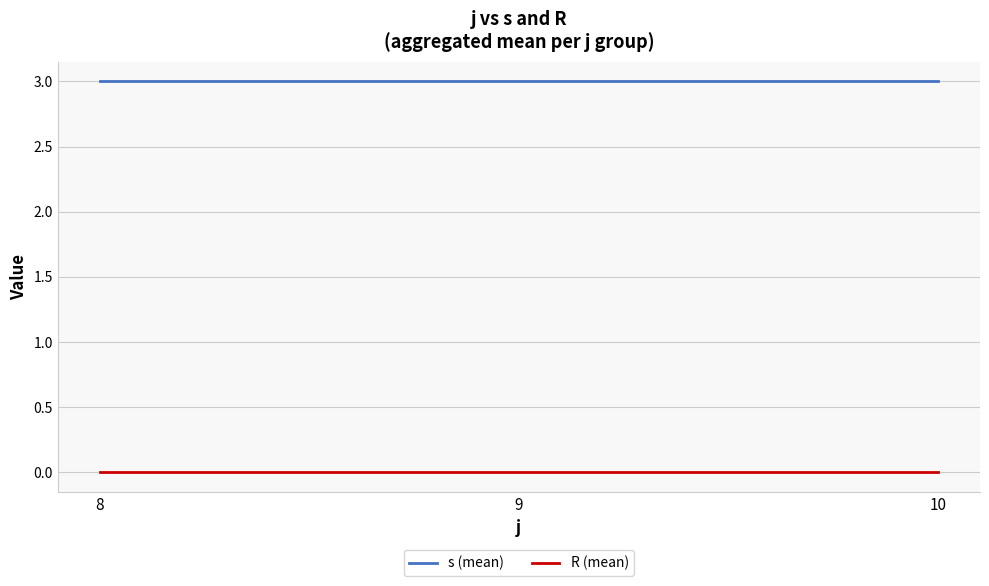

At how many categories does at least one series exceed 2?

3